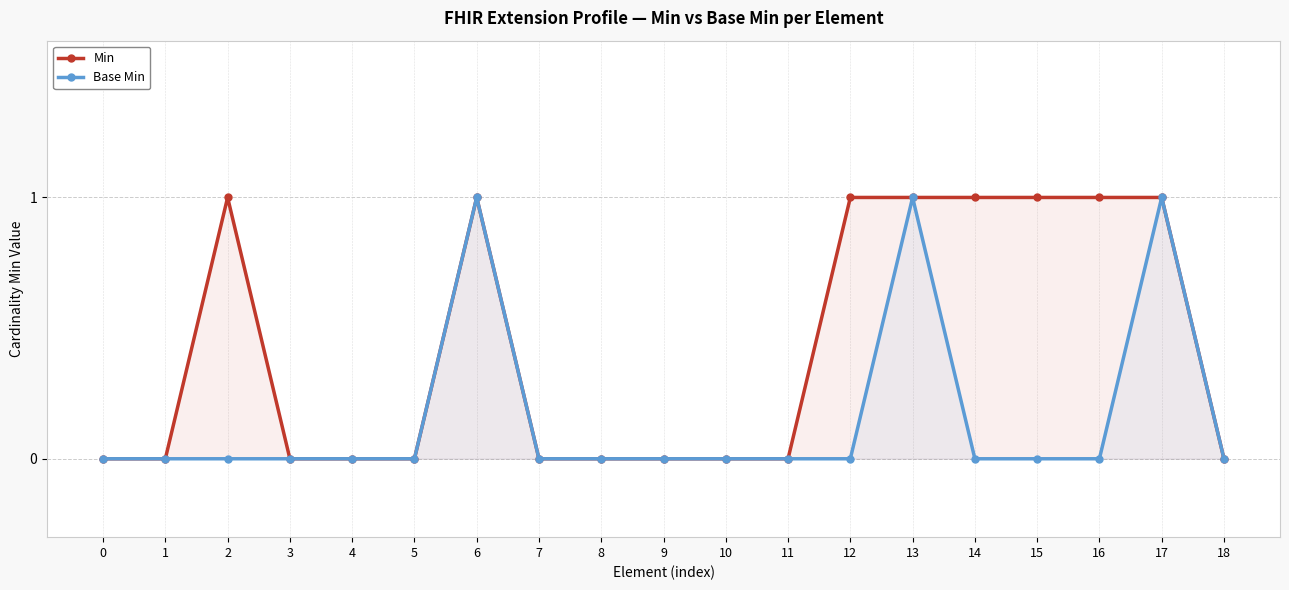

List the series in order of their peak value, lowest first.

Min, Base Min